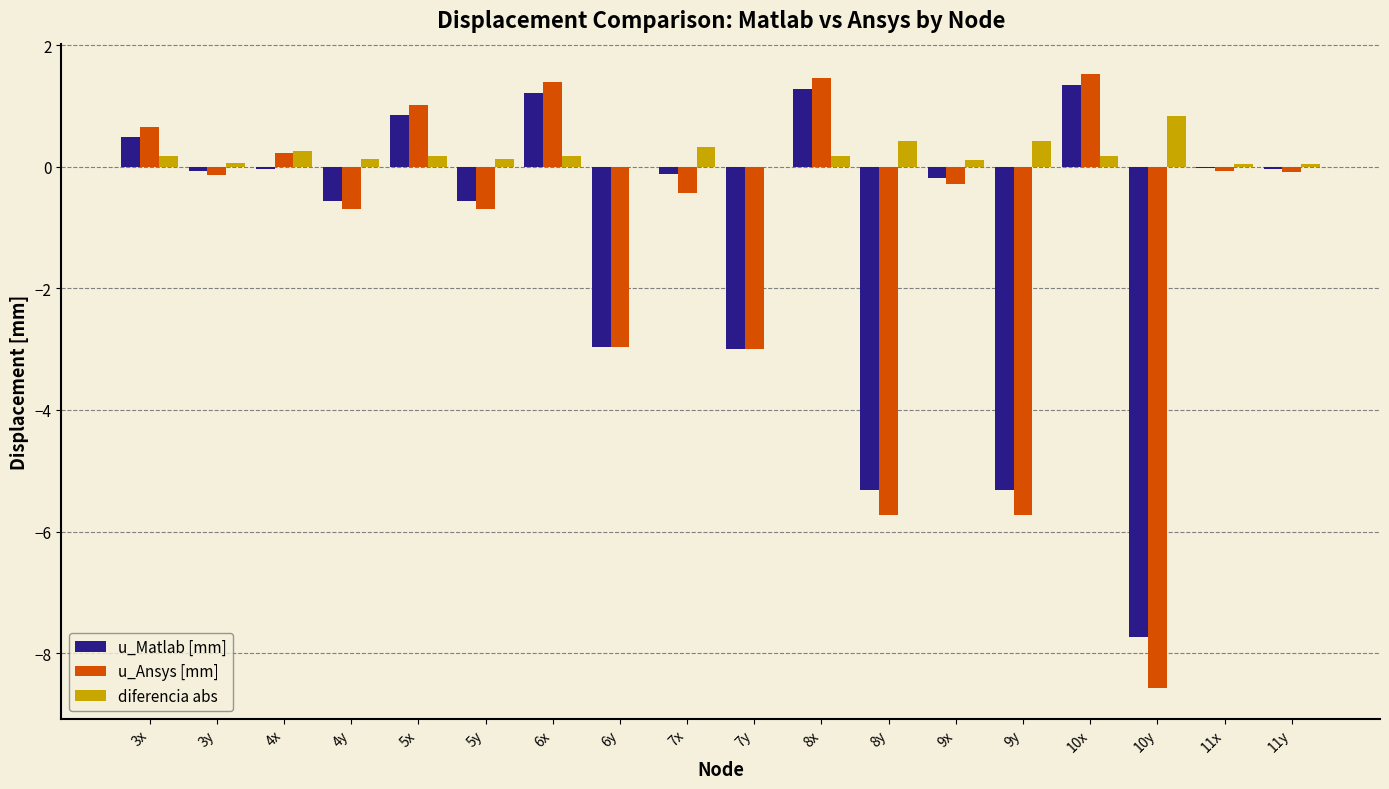

How many values in u_Ansys [mm] are above zero?

6